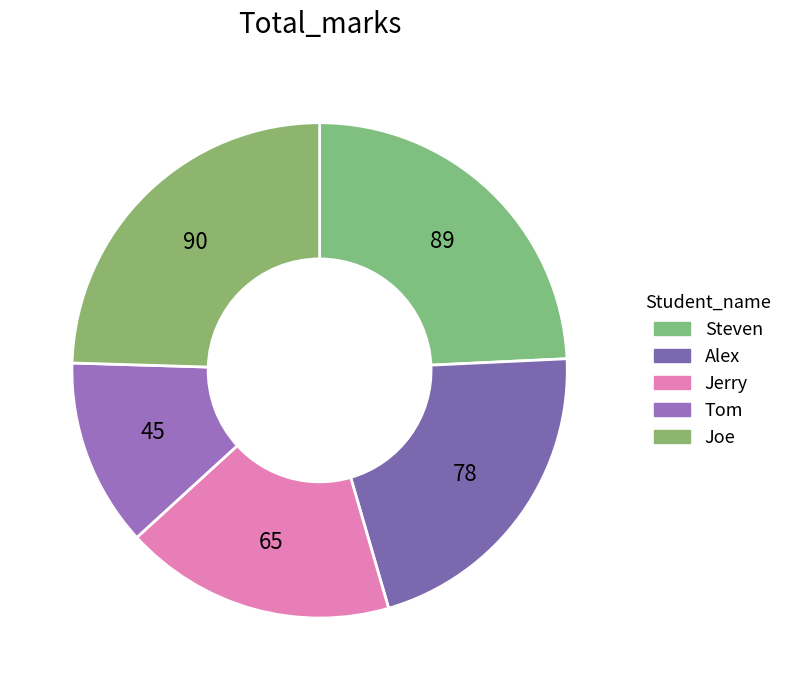

Is there any slice that represents more than half of the pie?

No